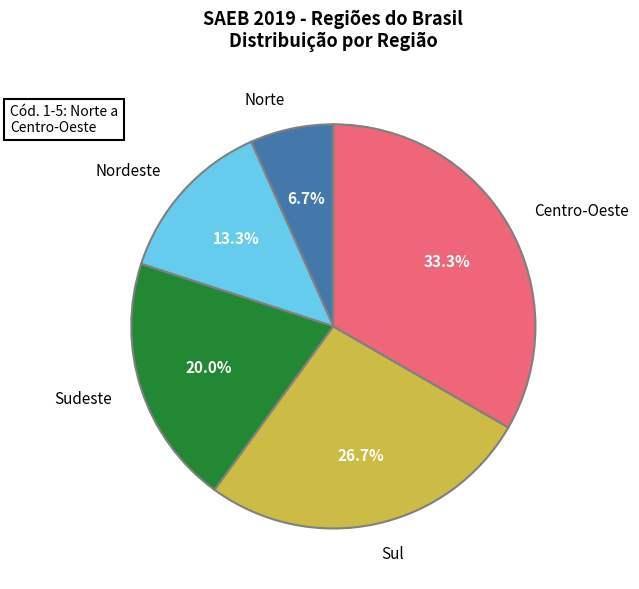

True or false: Sudeste accounts for 20% of the total.

True